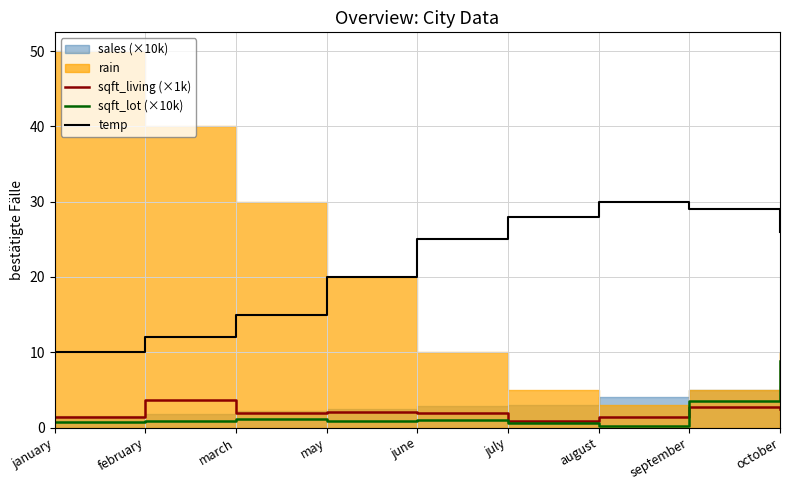

At which label does sqft_lot (×10k) reach its peak?

october